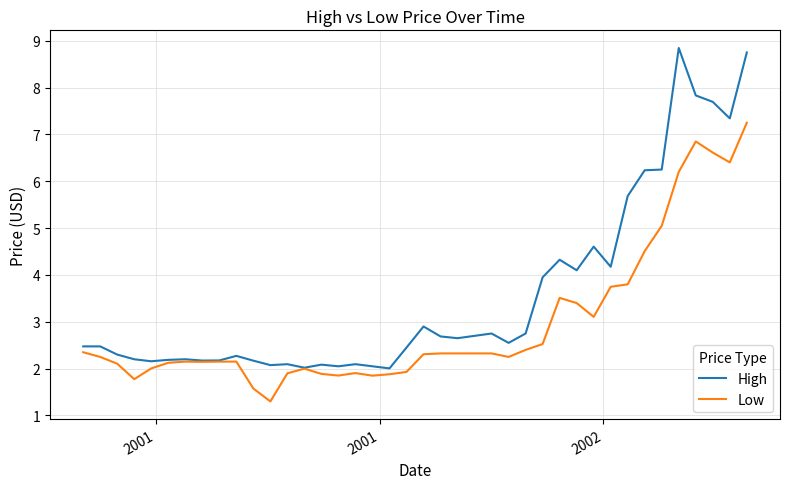

Which series has the largest range (max minus min)?

High